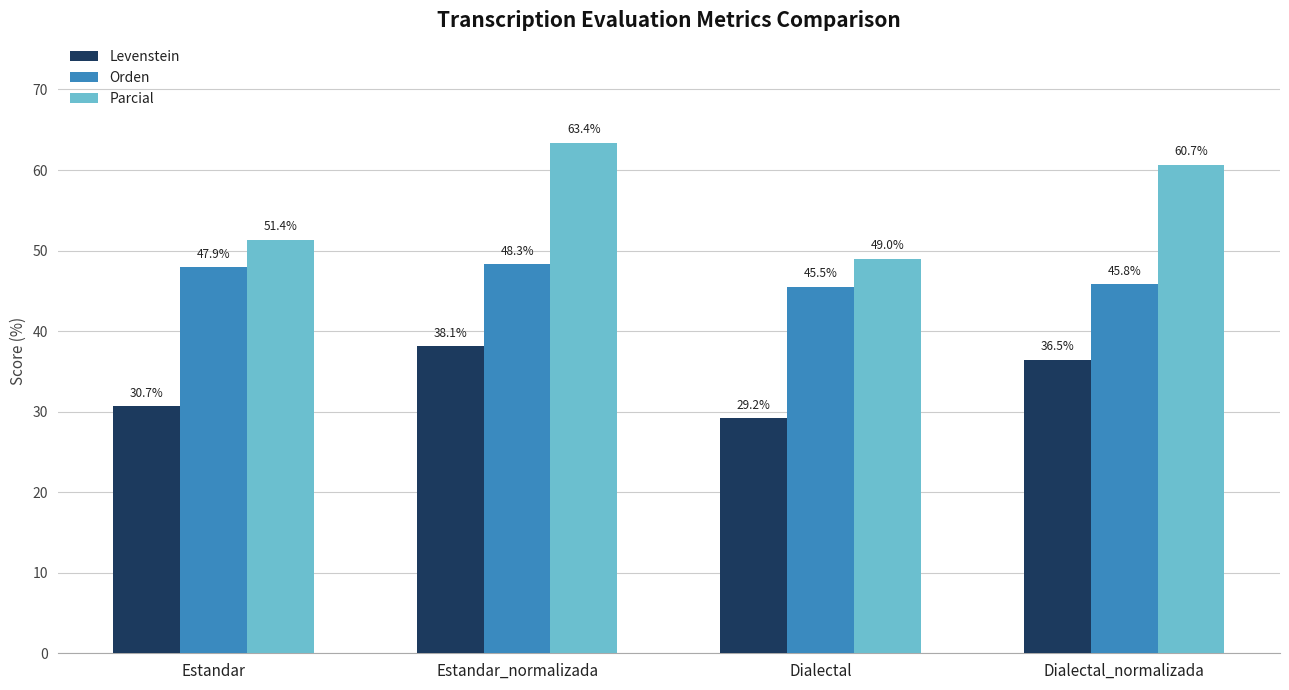

Reading left to right, what are all the values shown in this chart?

Levenstein: Estandar=30.7	Estandar_normalizada=38.1	Dialectal=29.2	Dialectal_normalizada=36.5
Orden: Estandar=47.9	Estandar_normalizada=48.3	Dialectal=45.5	Dialectal_normalizada=45.8
Parcial: Estandar=51.4	Estandar_normalizada=63.4	Dialectal=49.0	Dialectal_normalizada=60.7